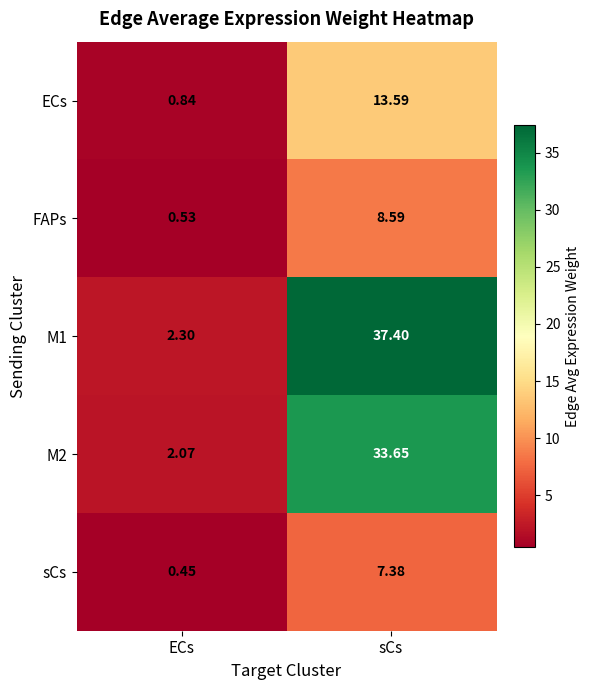

Is the value of M1 at sCs greater than the value of sCs at ECs?

Yes